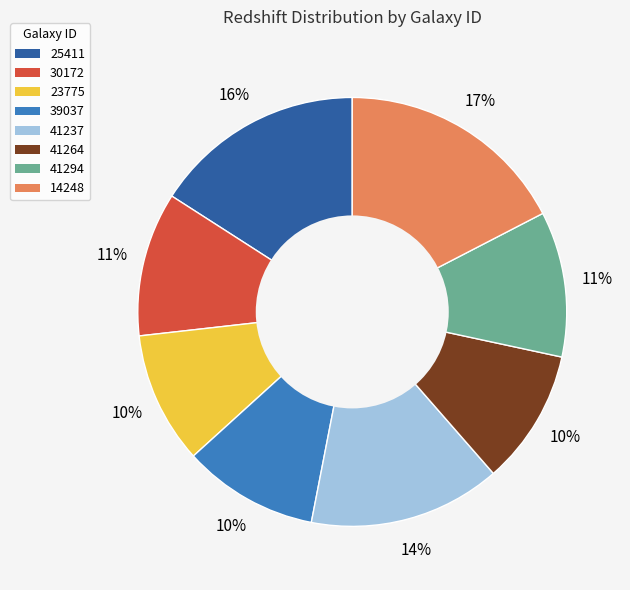

Which has a higher value, 41237 or 25411?

25411